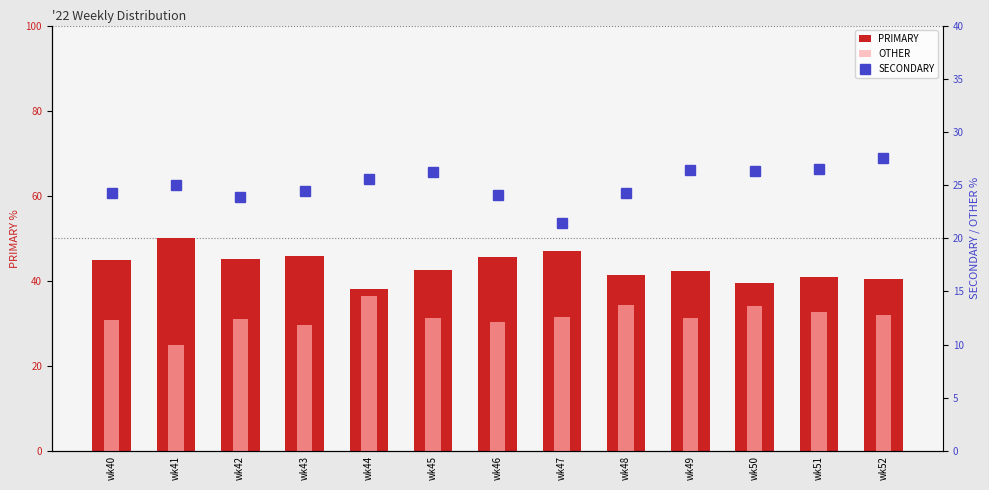

Is it true that OTHER equals 31.3 at wk45?

True